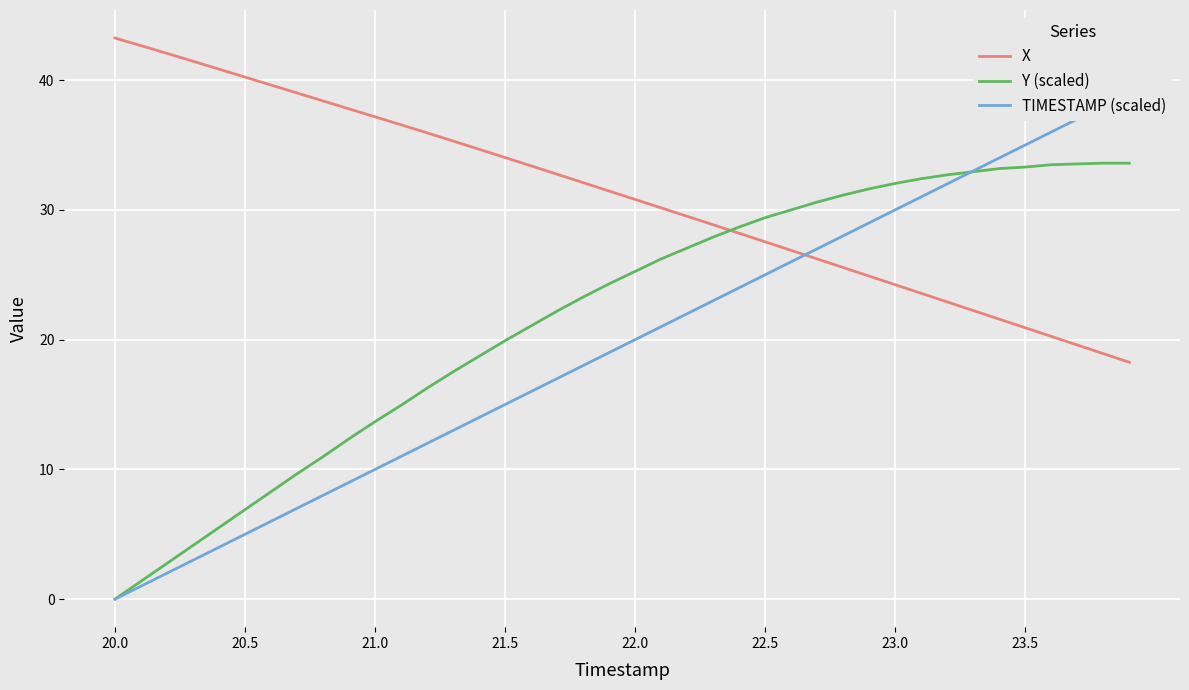

How many intersections are there between TIMESTAMP (scaled) and X?

1